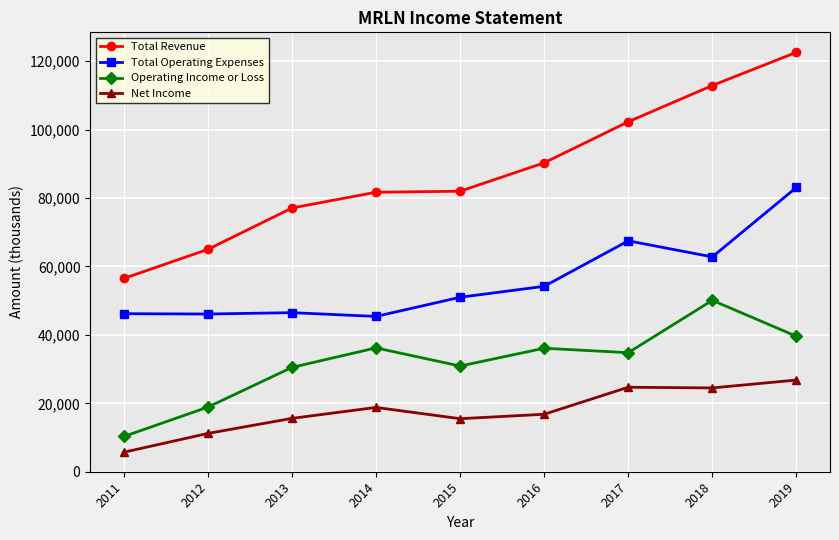

Read the Total Revenue value at 2011.

56500